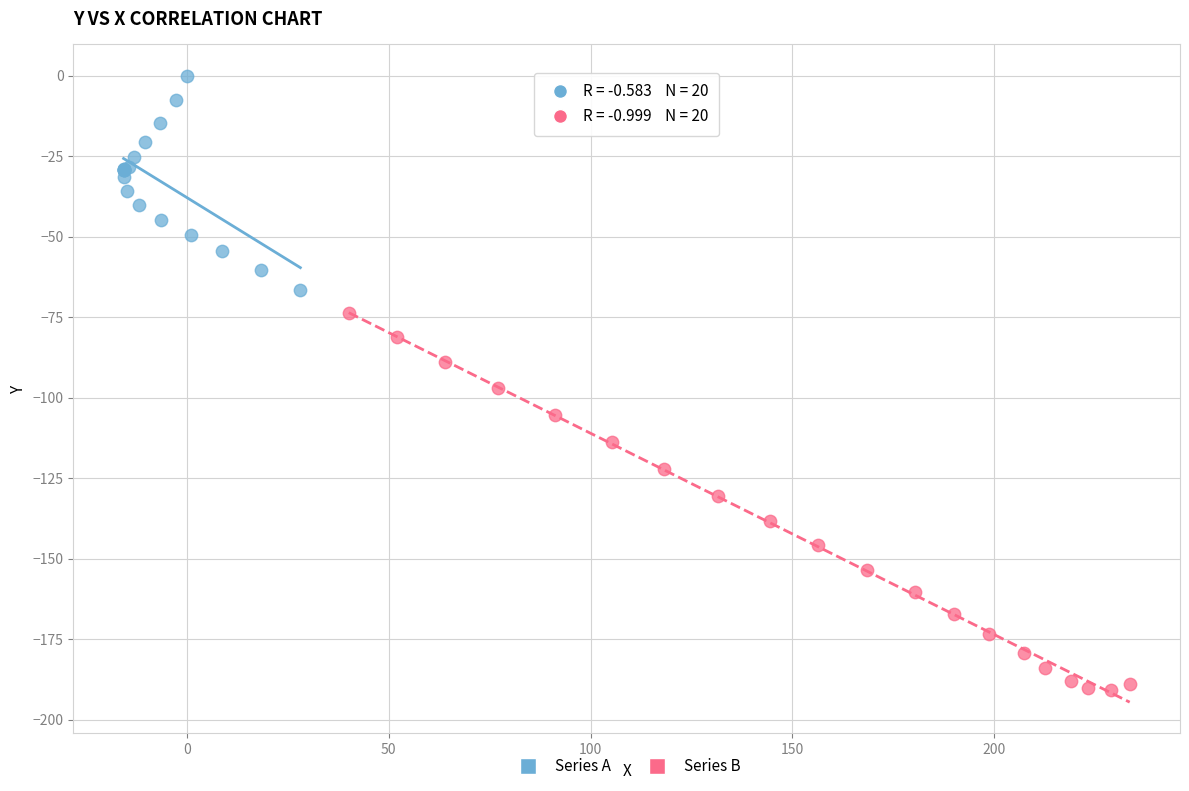

Which series reaches the maximum Y coordinate?

Series A